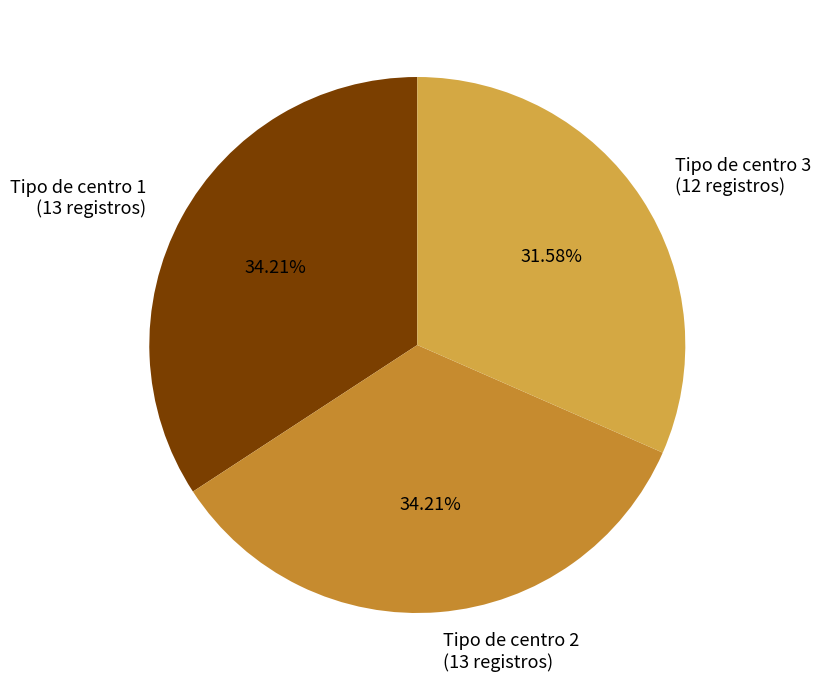

Is there any slice that represents more than half of the pie?

No